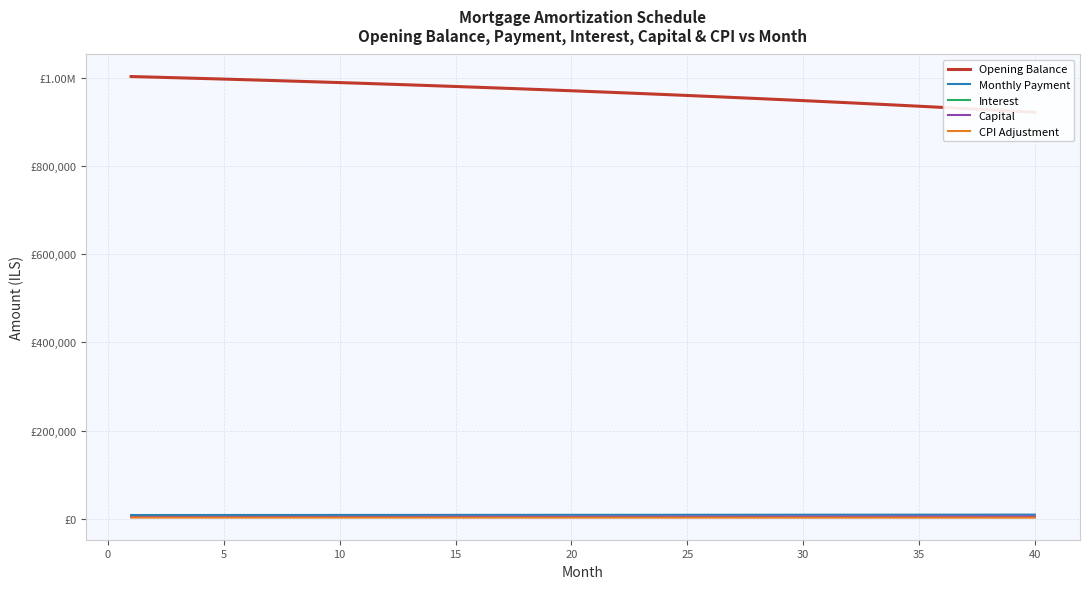

What is the average value of the Monthly Payment series?

8894.5